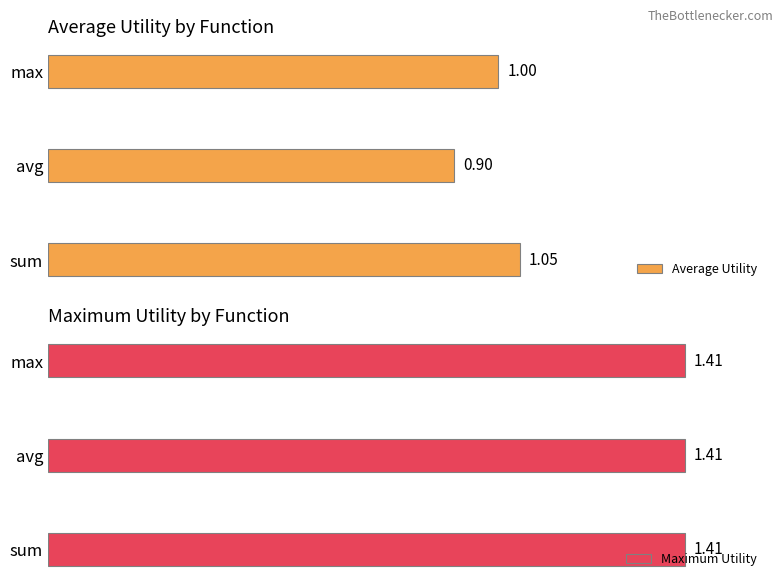

At which label is Average Utility closest to 0?

avg